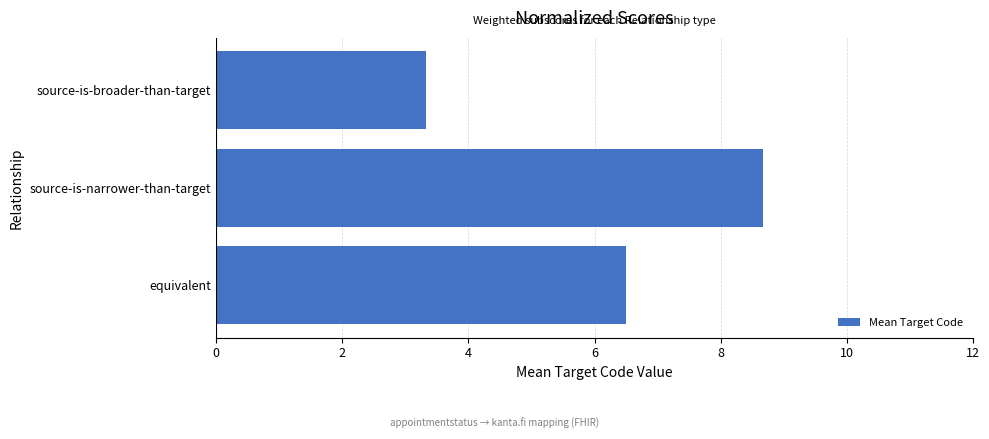

What is the greatest value displayed?

8.7